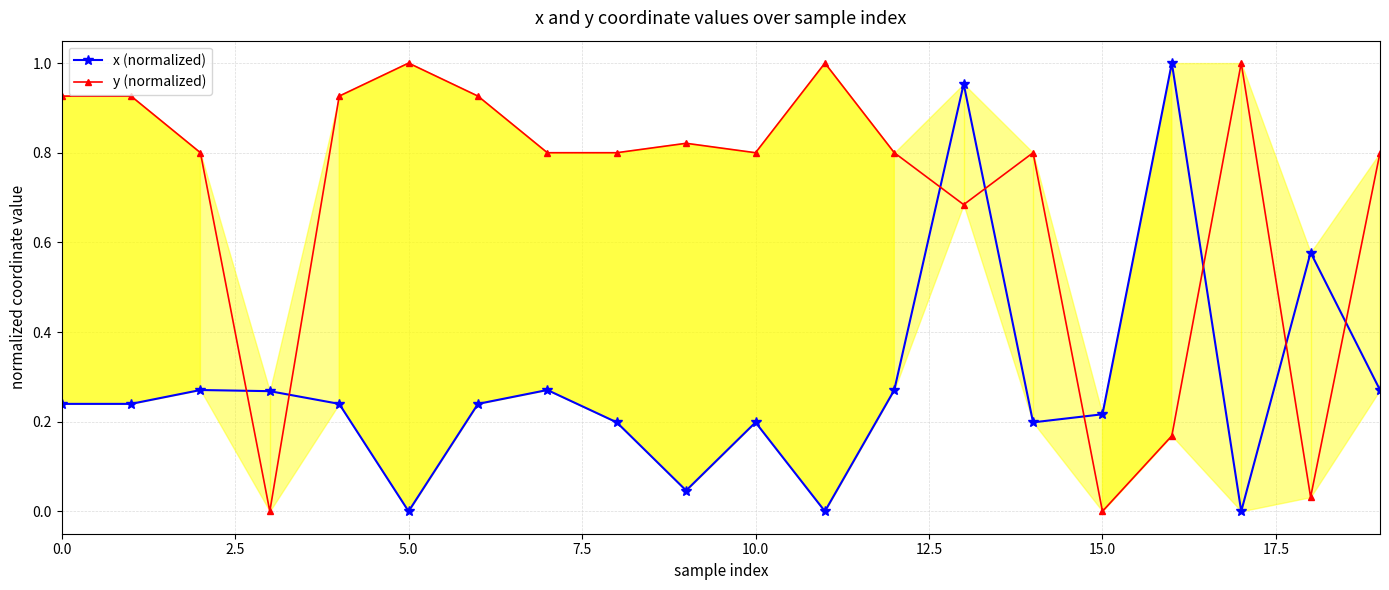

At which category is the sum across all series the highest?

13